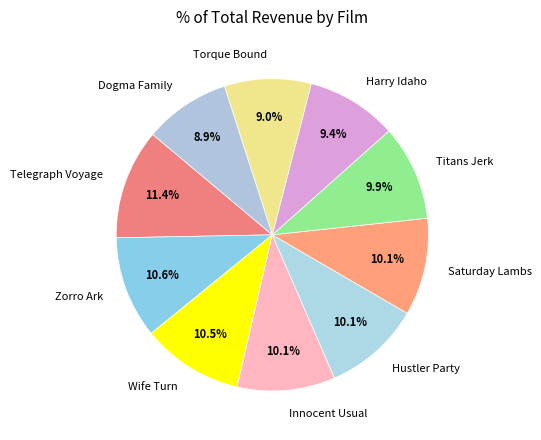

Approximately how many times larger is the value at Hustler Party compared to Torque Bound?

1.1